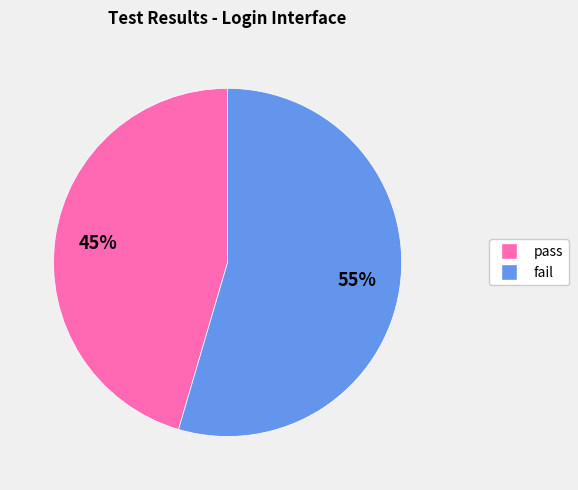

Rank the categories by value from highest to lowest.

fail, pass